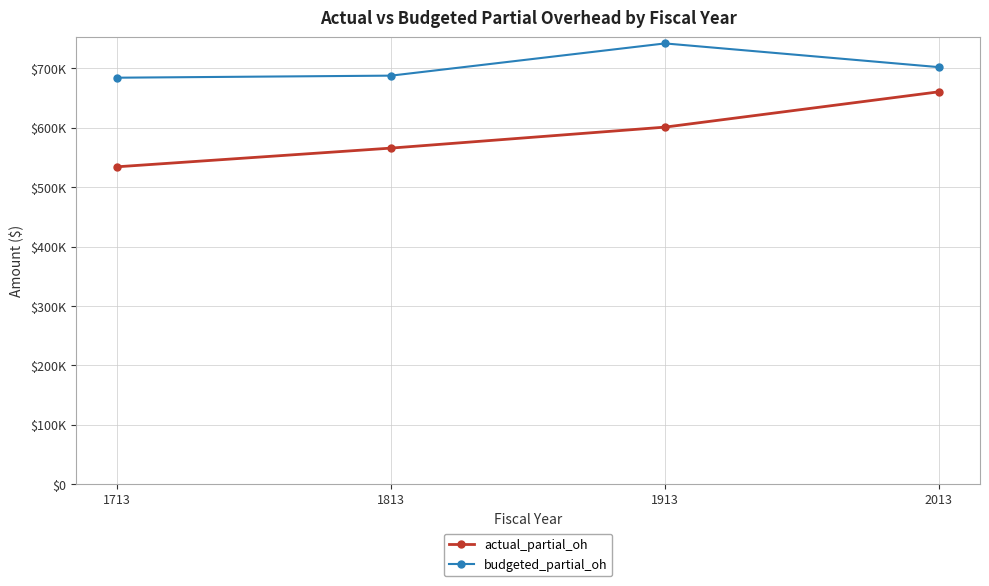

What is the total value across all series at 1913?

1343327.2